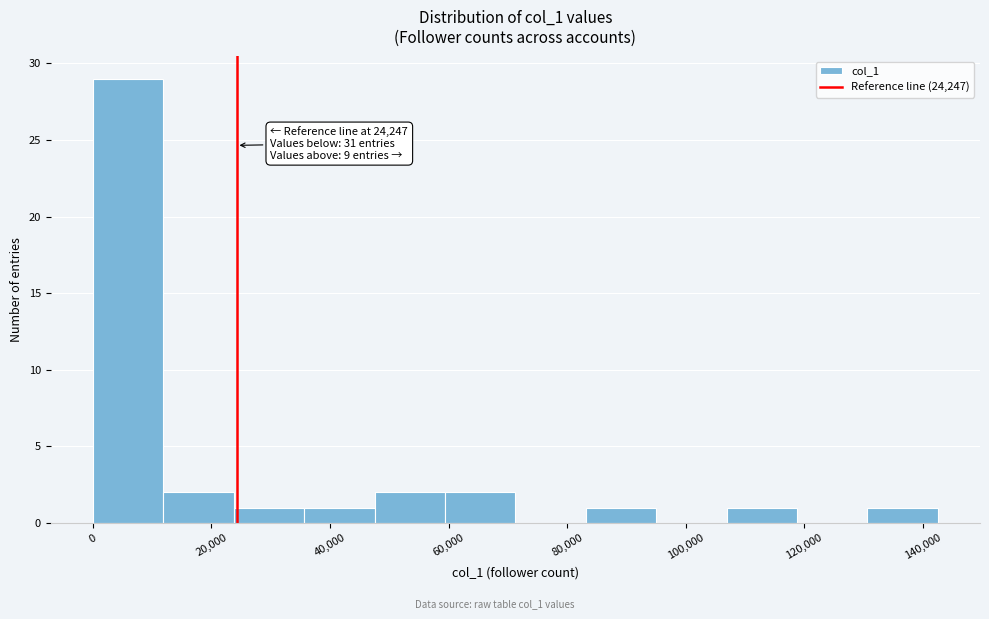

Which range on the x-axis has the tallest bar?

0 to 12000